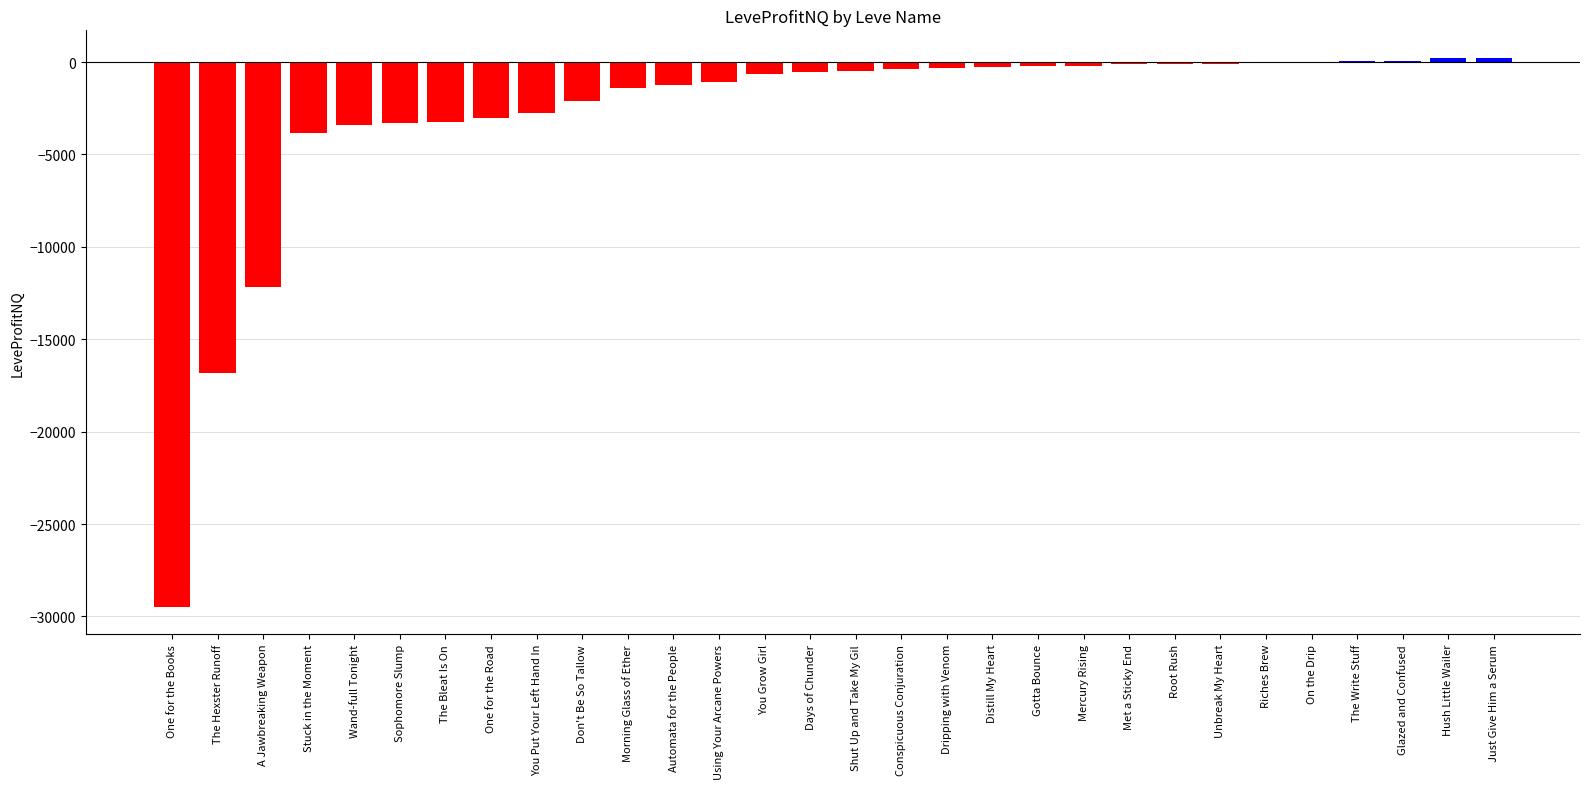

Count the number of data series in this chart.

1